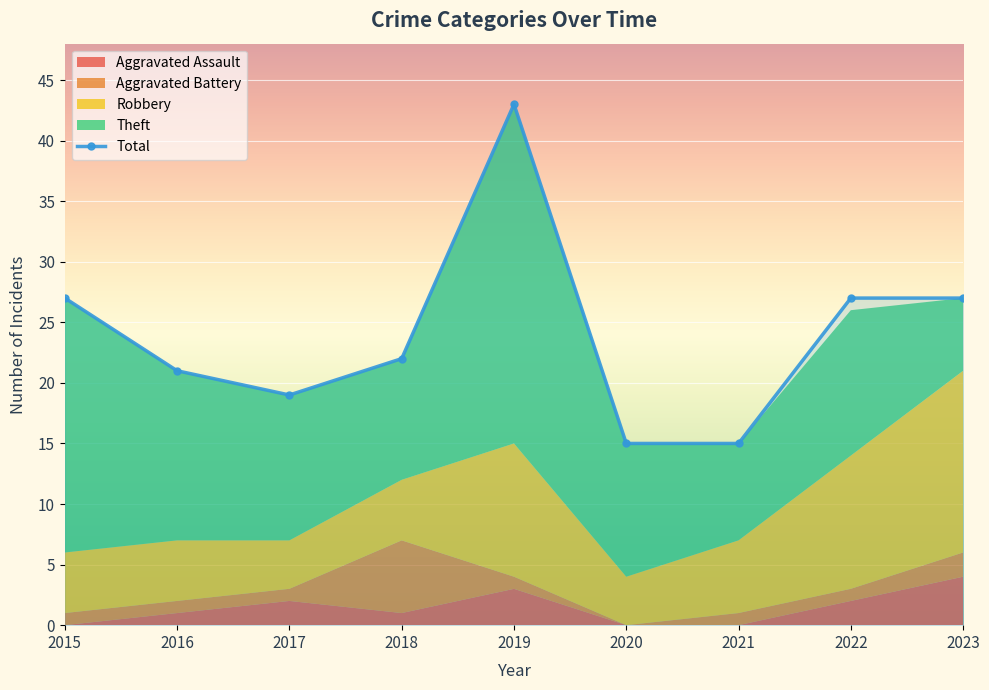

Which series changed the most between 2018 and 2023?

Robbery